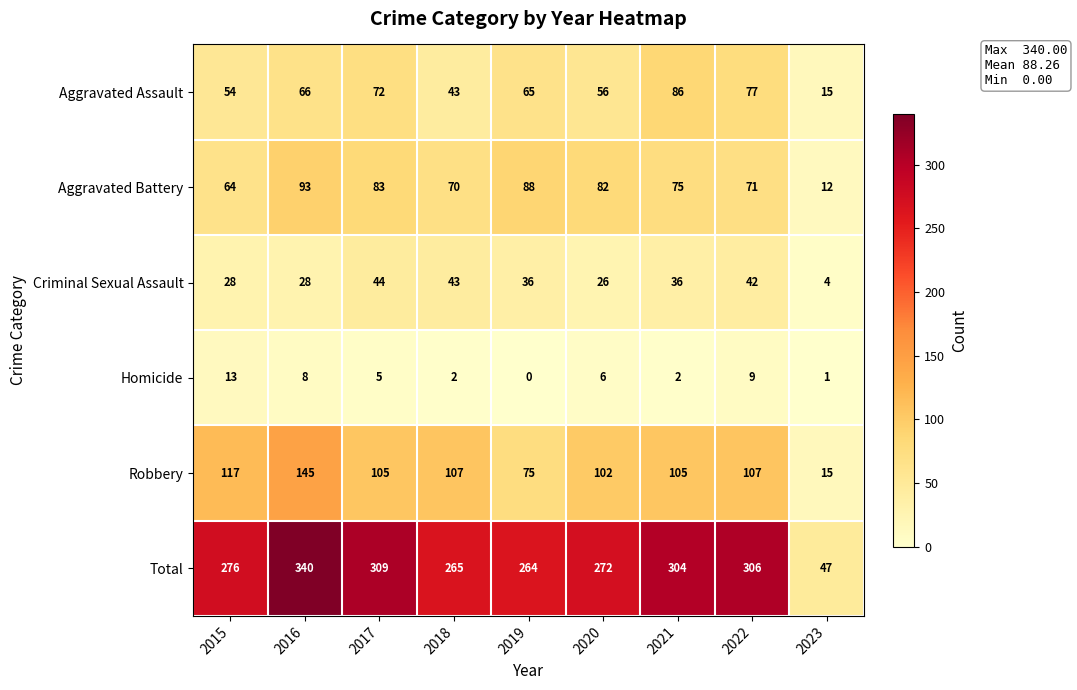

How many series are shown in this chart?

6